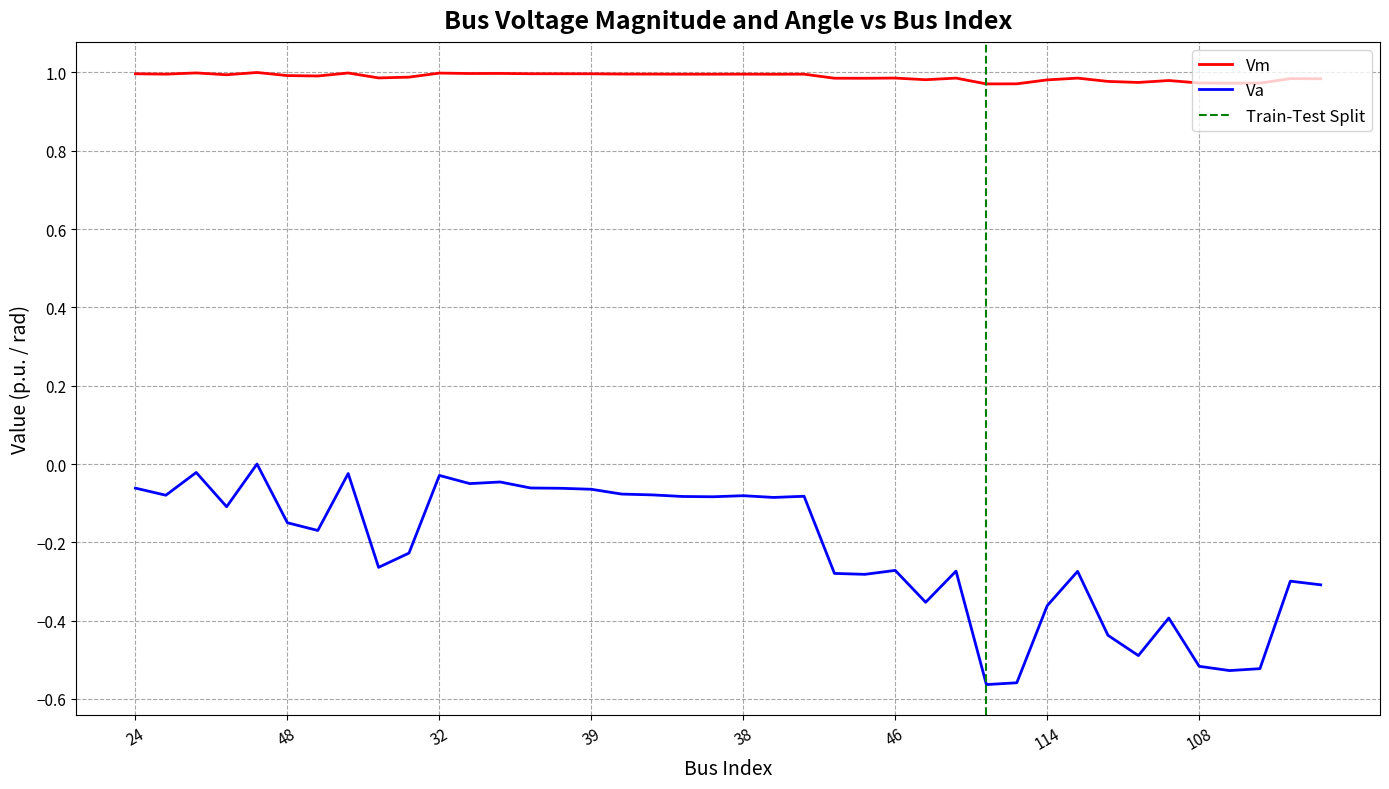

List the series in order of their peak value, lowest first.

Va, Vm